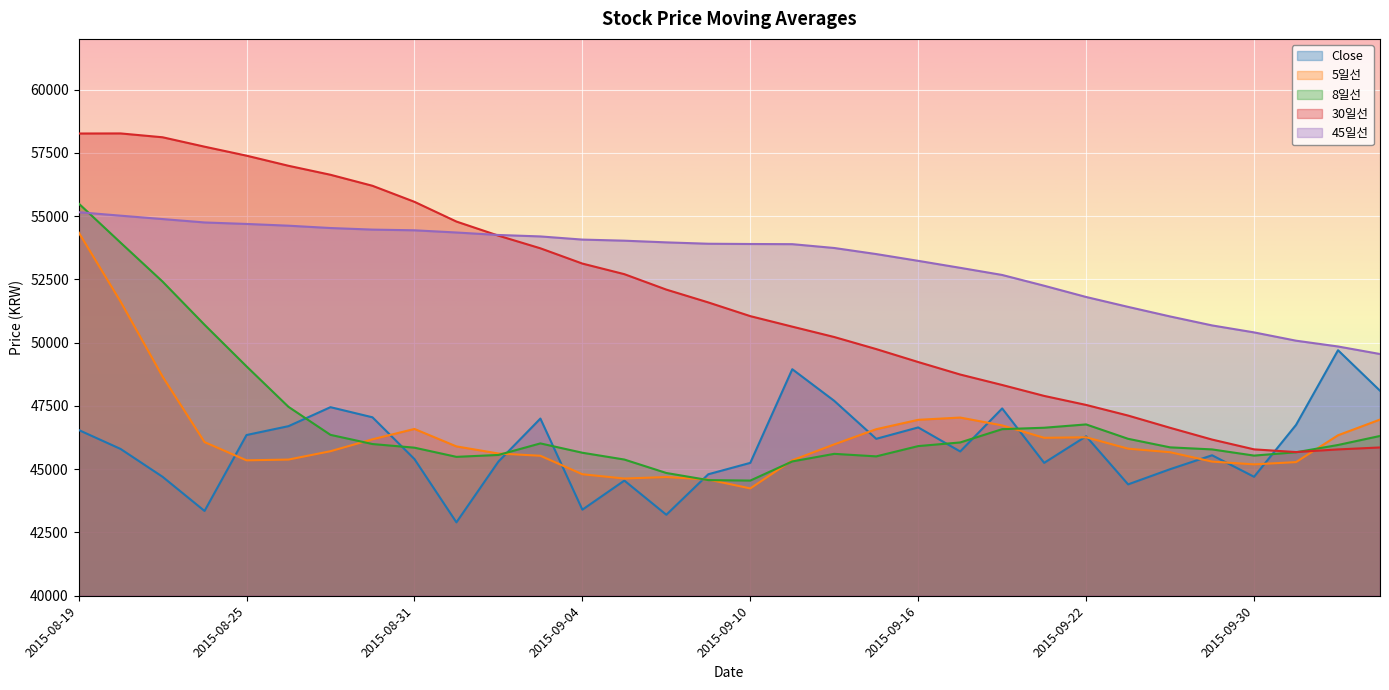

True or false: 8일선 has more than 2 interior local peaks.

True